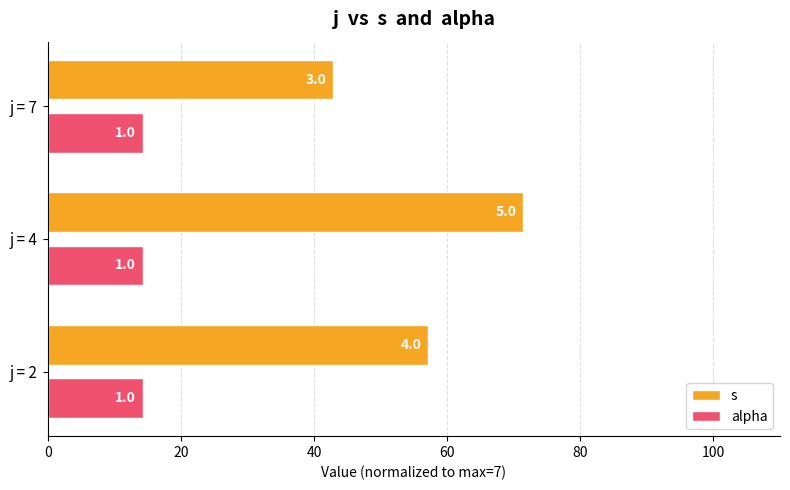

What are all the series names shown in the legend?

s, alpha